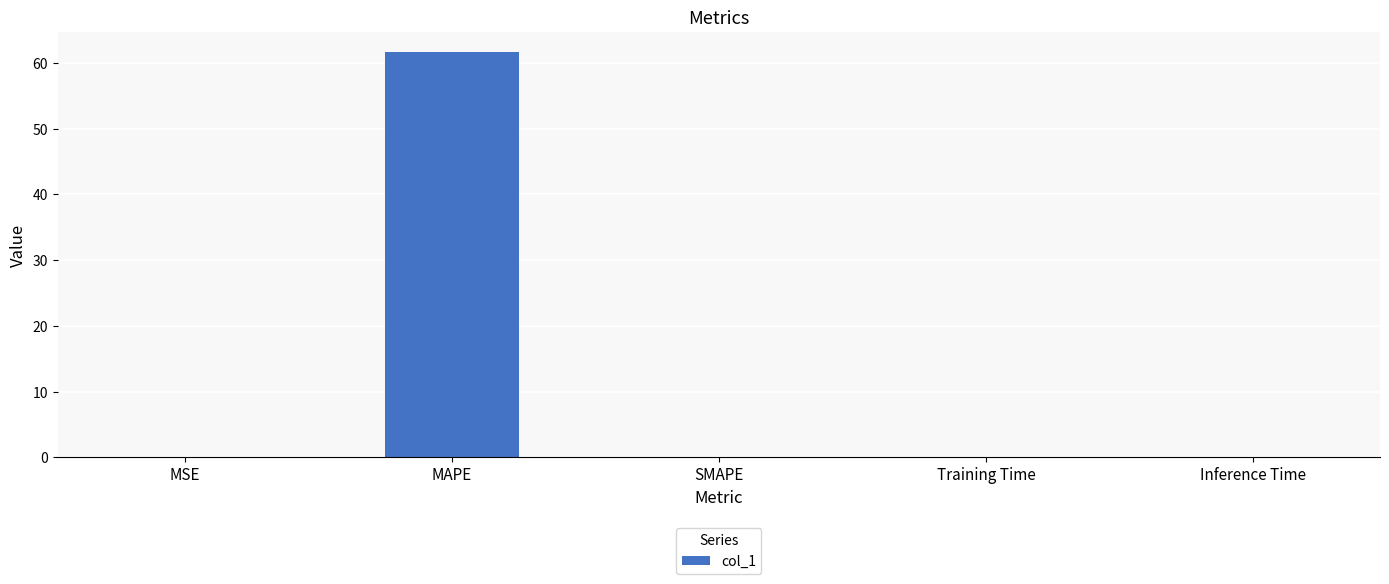

Which label corresponds to the largest value in the chart?

MAPE